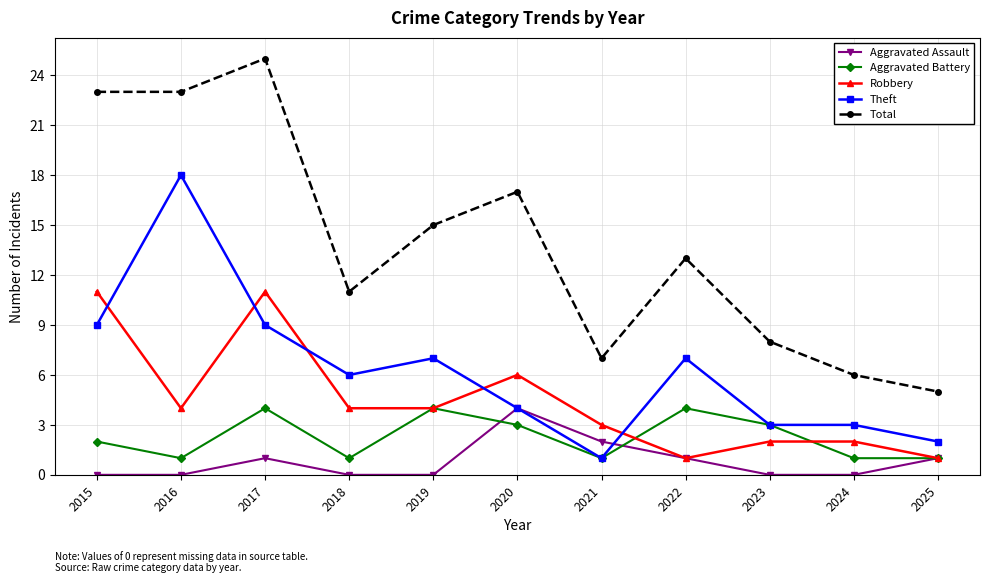

What value does the Aggravated Battery series have at 2022?

4